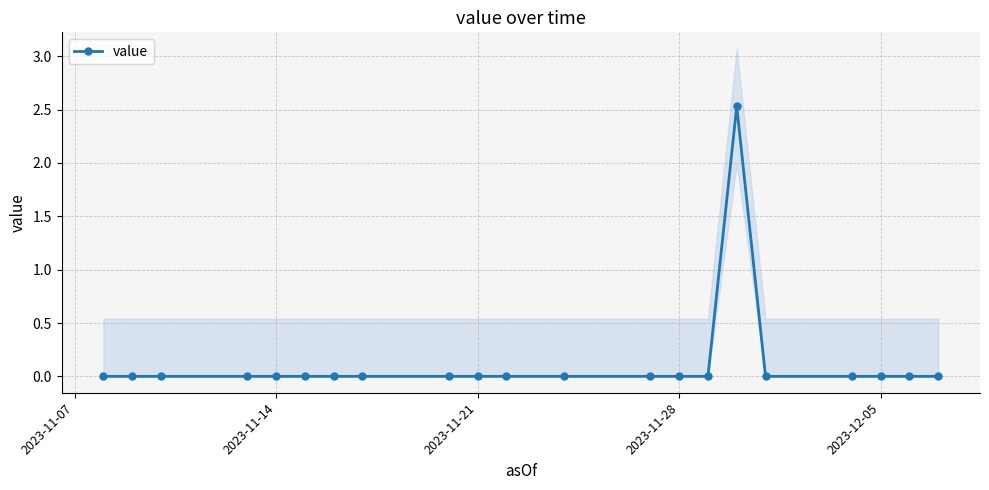

The value series shows 0.0 at 2023-11-28. True or false?

True